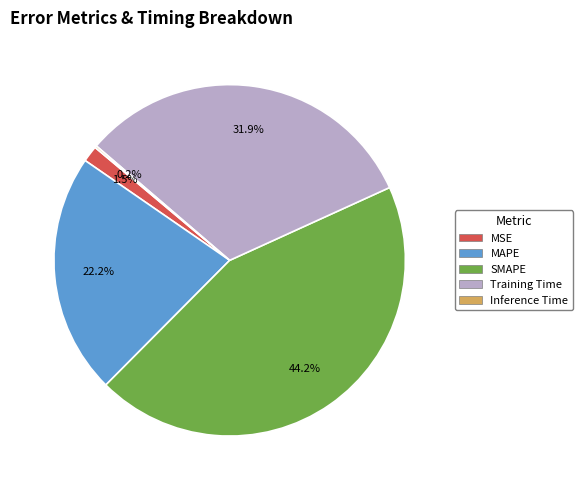

Approximately how many times larger is the value at SMAPE compared to MAPE?

2.0